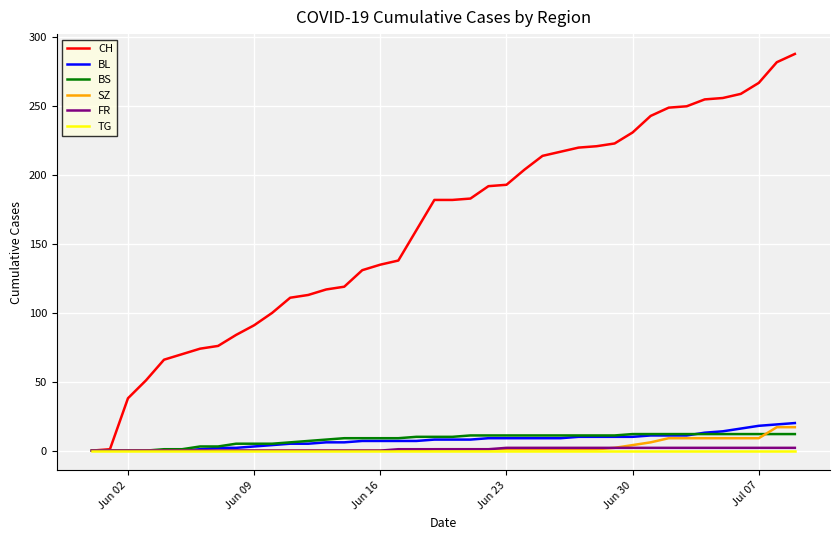

What is the maximum value for BL?

20